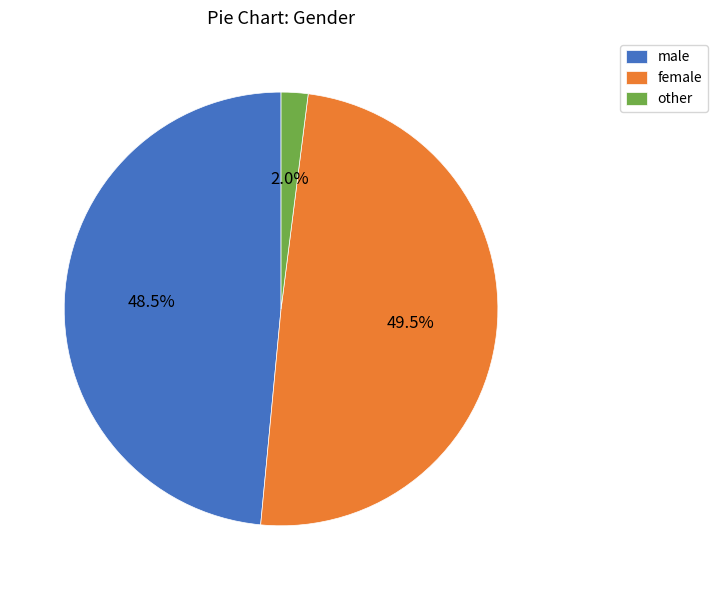

True or false: female accounts for 41% of the total.

False